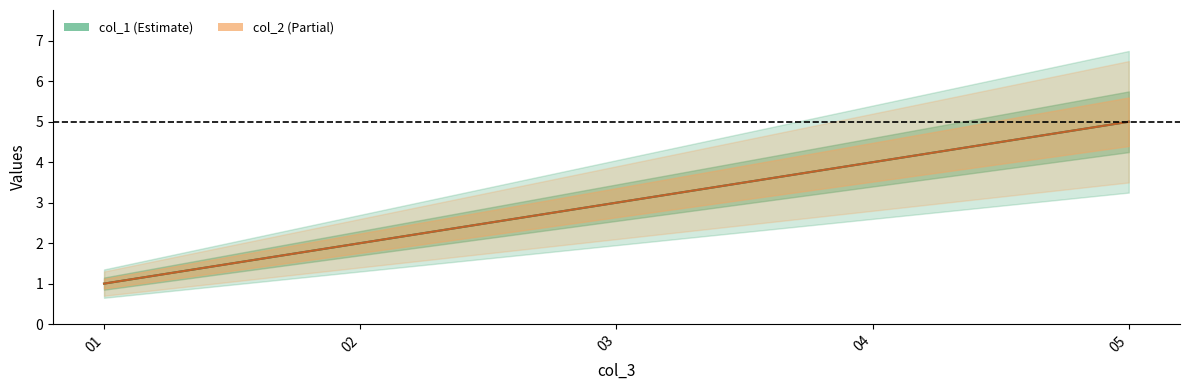

What is the difference between the maximum and minimum values in the col_2 series?

4